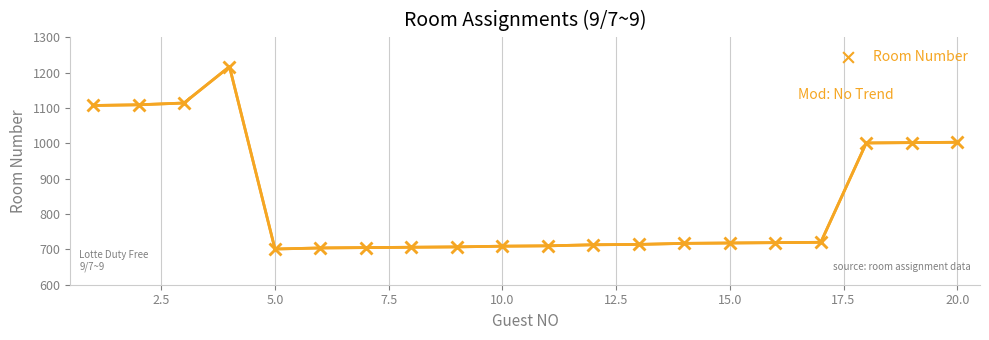

What is the range of X values (max minus min)?

19